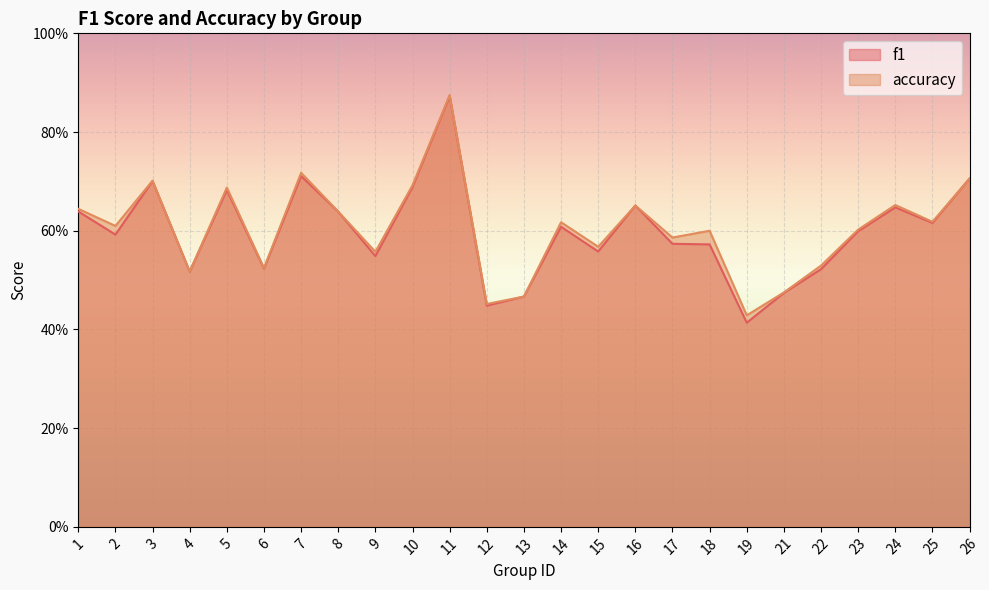

True or false: f1 and accuracy intersect in this chart.

False